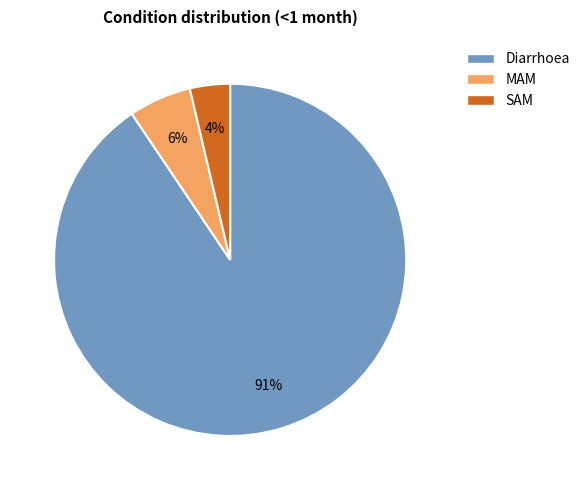

Does any single category account for the majority?

Yes